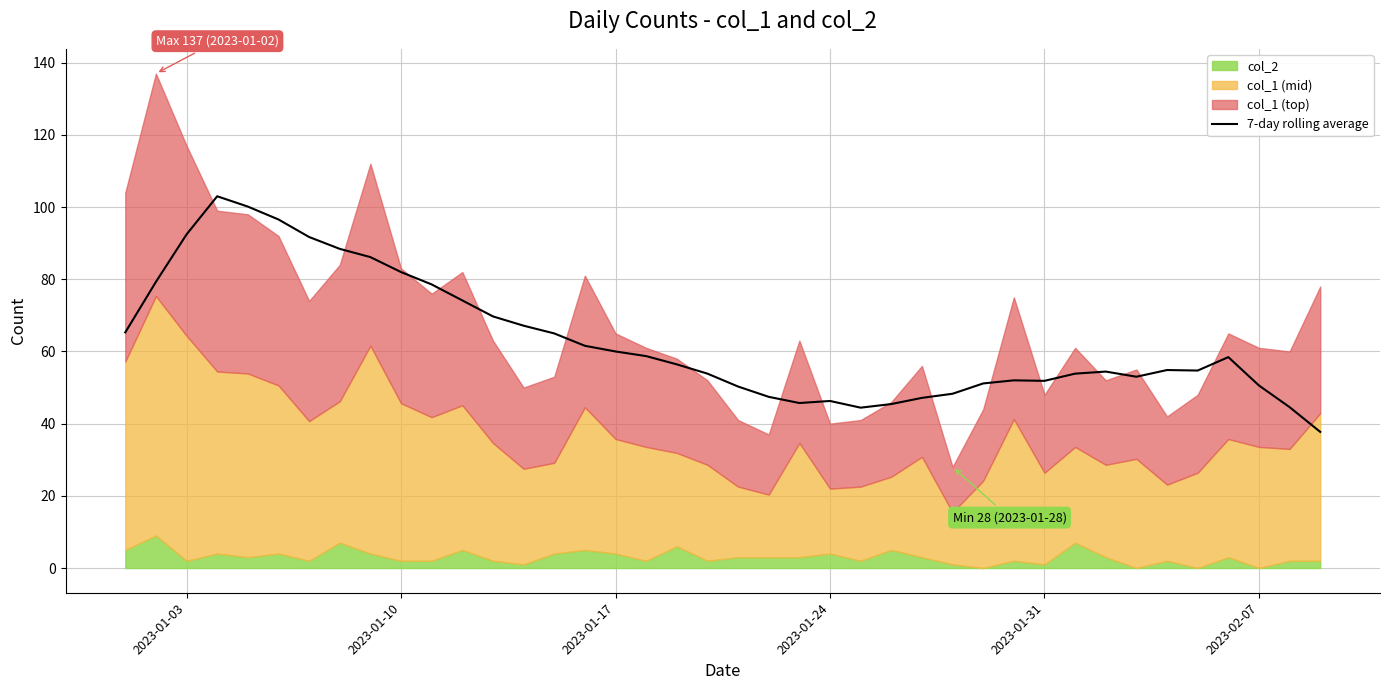

How many values exceed 56?

20